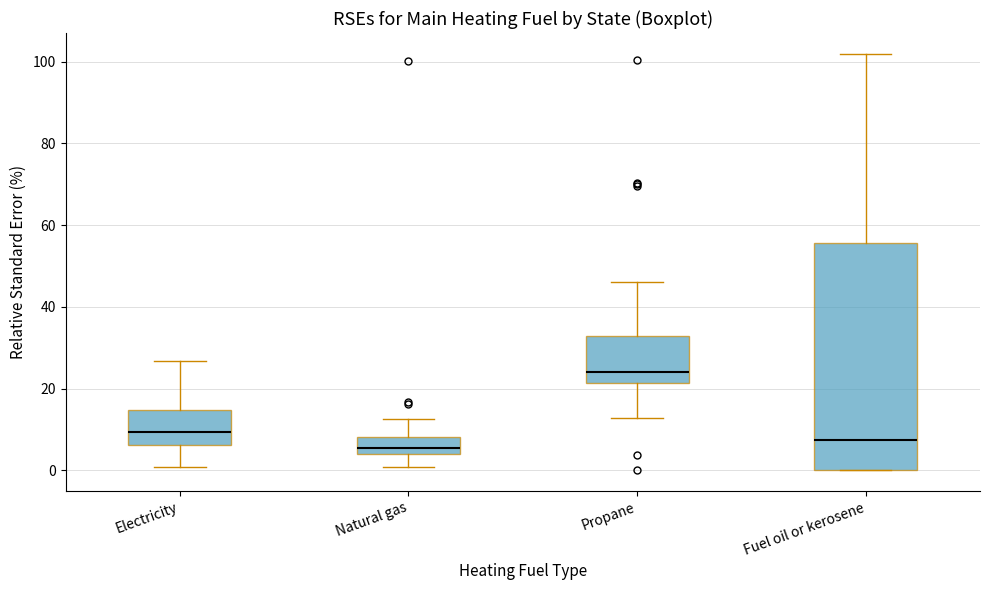

Reading left to right, read every box against the y-axis: the position of its median line, the range the box covers, and the ends of its whiskers. The values are not printed on the chart, so give them approximately, as read against the axis.

Electricity: median 10, box 6 to 14, whiskers 0 to 26
Natural gas: median 6, box 4 to 8, whiskers 0 to 12
Propane: median 24, box 22 to 32, whiskers 12 to 46
Fuel oil or kerosene: median 8, box 0 to 56, whiskers 0 to 102